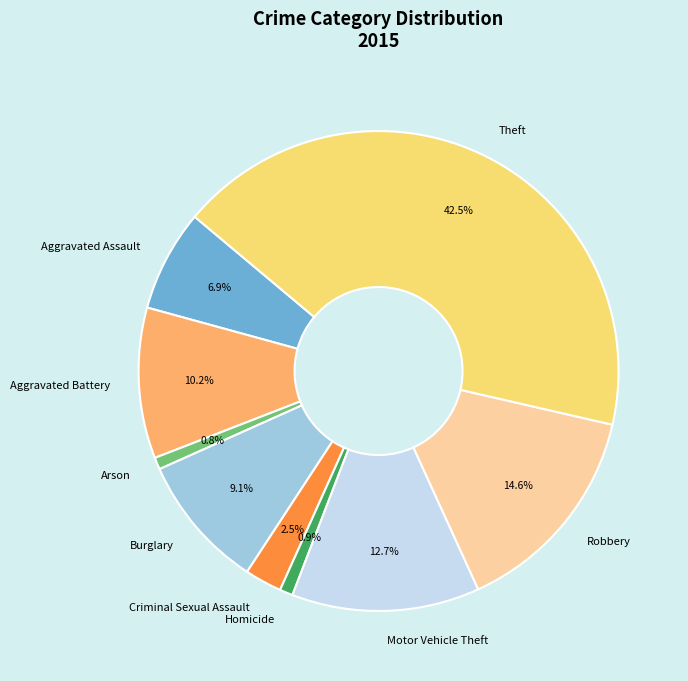

Count the number of slices in the pie.

9